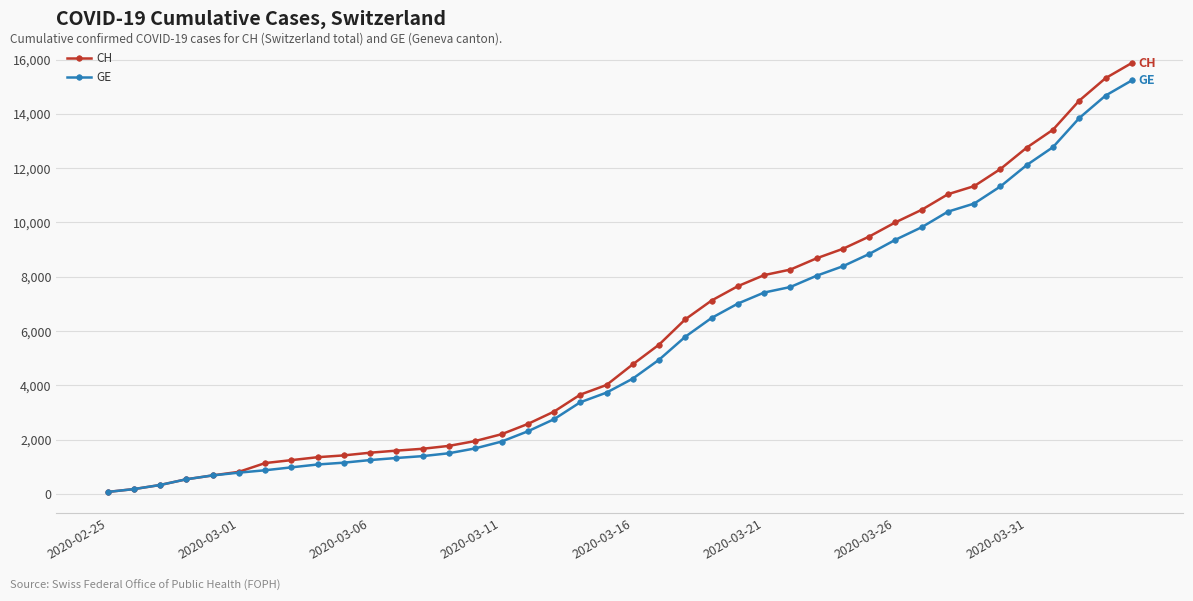

How many lines are shown in the chart?

2